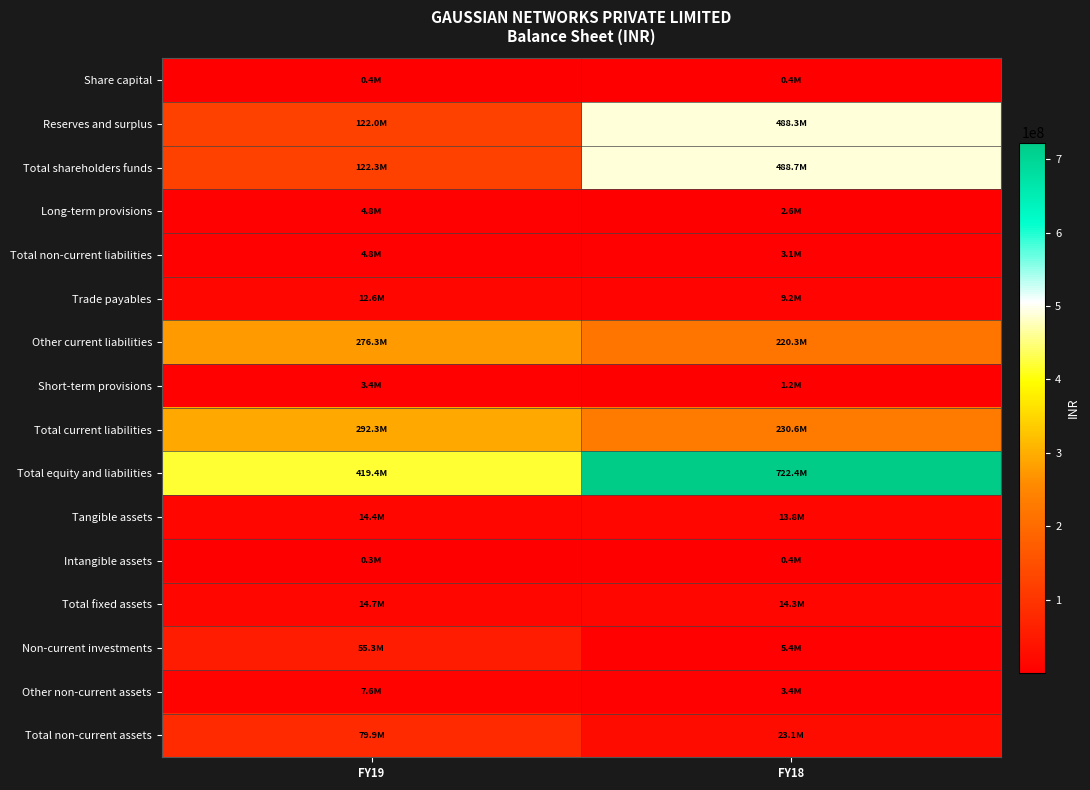

Reading left to right, what are all the values shown in this chart?

Share capital: FY19=360000	FY18=360000
Reserves and surplus: FY19=121958000	FY18=488299000
Total shareholders funds: FY19=122318000	FY18=488659000
Long-term provisions: FY19=4796000	FY18=2587000
Total non-current liabilities: FY19=4796000	FY18=3147000
Trade payables: FY19=12573000	FY18=9160000
Other current liabilities: FY19=276294000	FY18=220259000
Short-term provisions: FY19=3444000	FY18=1190000
Total current liabilities: FY19=292311000	FY18=230609000
Total equity and liabilities: FY19=419425000	FY18=722415000
Tangible assets: FY19=14447000	FY18=13842000
Intangible assets: FY19=274000	FY18=411000
Total fixed assets: FY19=14721000	FY18=14253000
Non-current investments: FY19=55265000	FY18=5365000
Other non-current assets: FY19=7626000	FY18=3433000
Total non-current assets: FY19=79926000	FY18=23051000